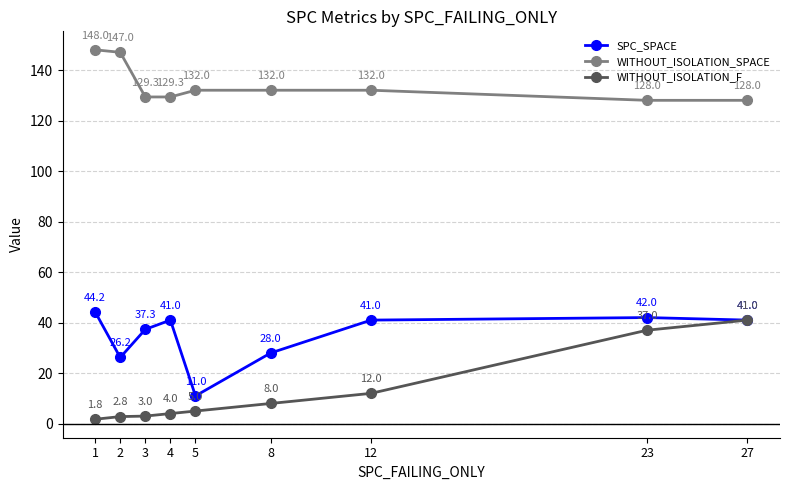

Is this an area chart (filled region under the line)?

No